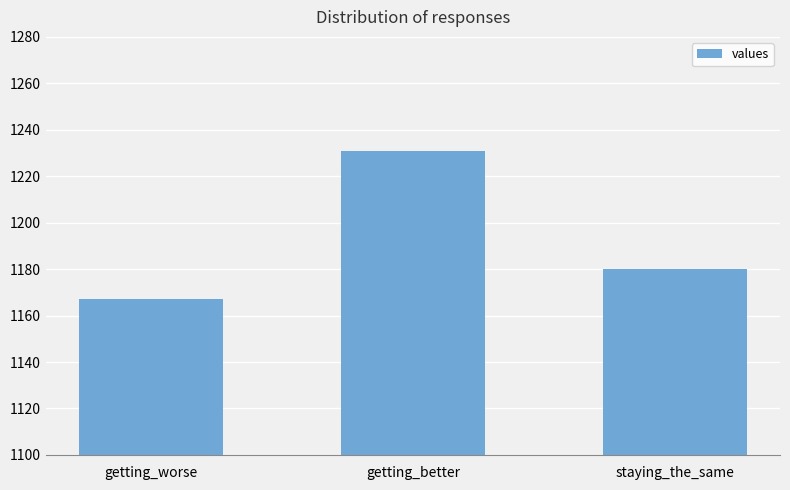

Count the number of categories in the chart.

3